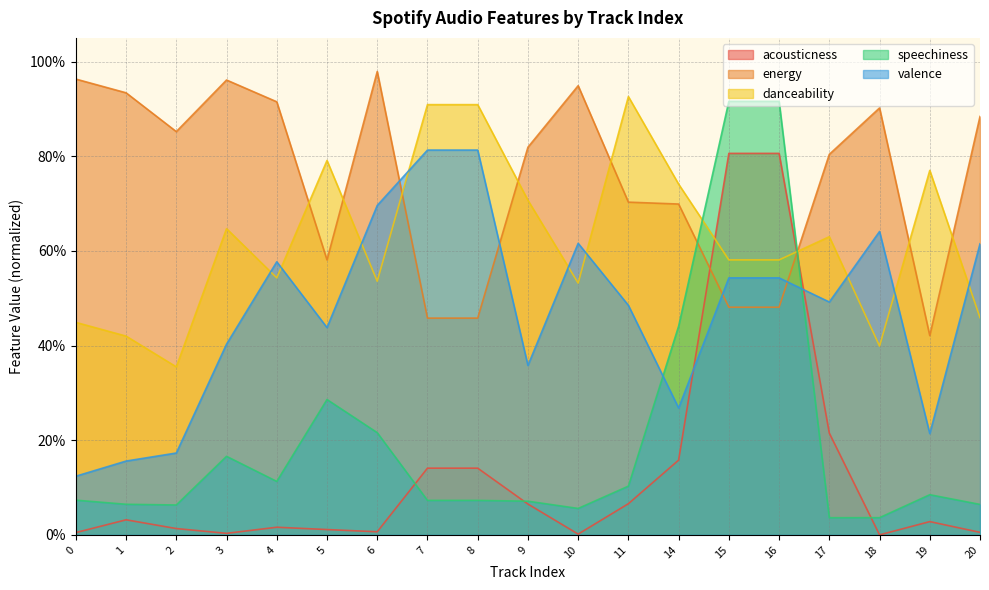

What is the value of the energy point at the 16th from the left?

0.8